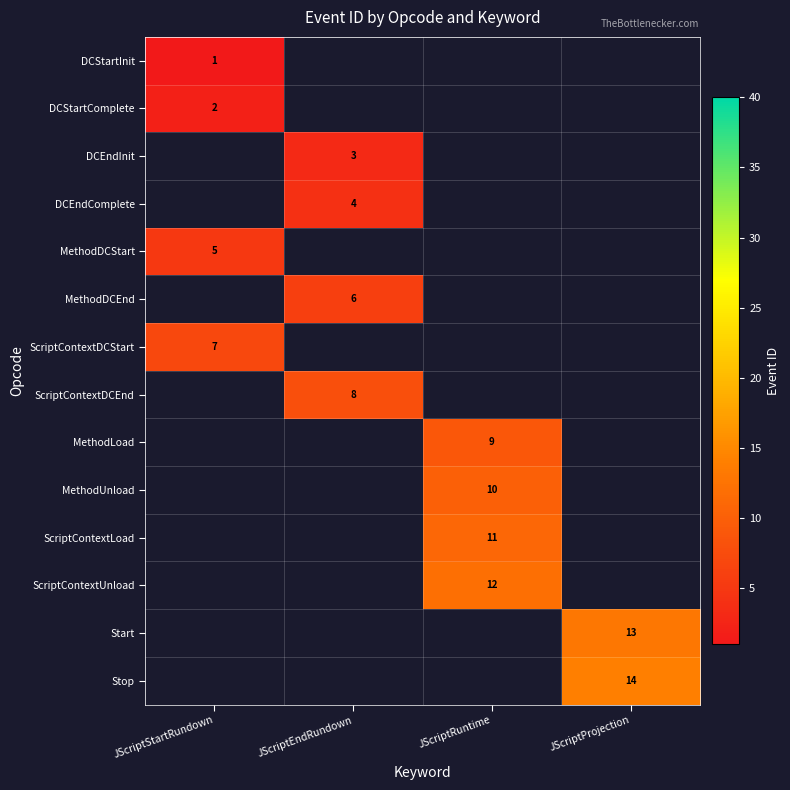

Which has a higher value, JScriptEndRundown or JScriptStartRundown?

JScriptStartRundown